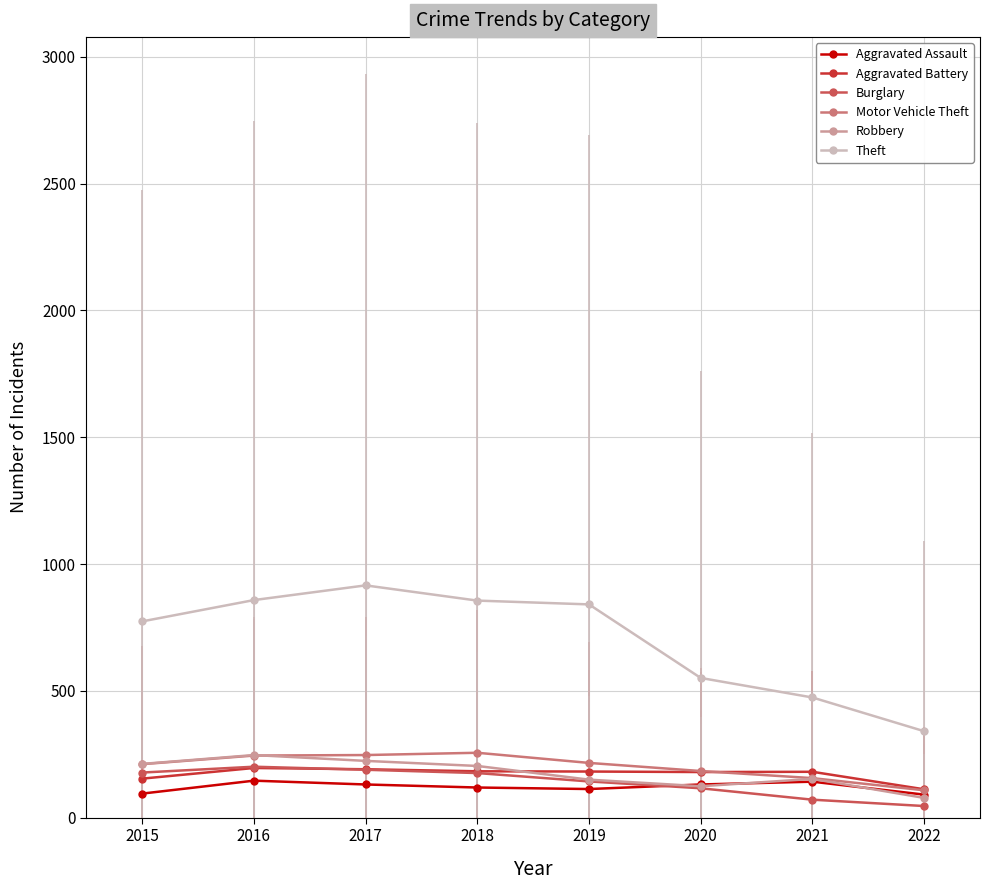

List the series in order of their peak value, lowest first.

Aggravated Assault, Aggravated Battery, Burglary, Robbery, Motor Vehicle Theft, Theft